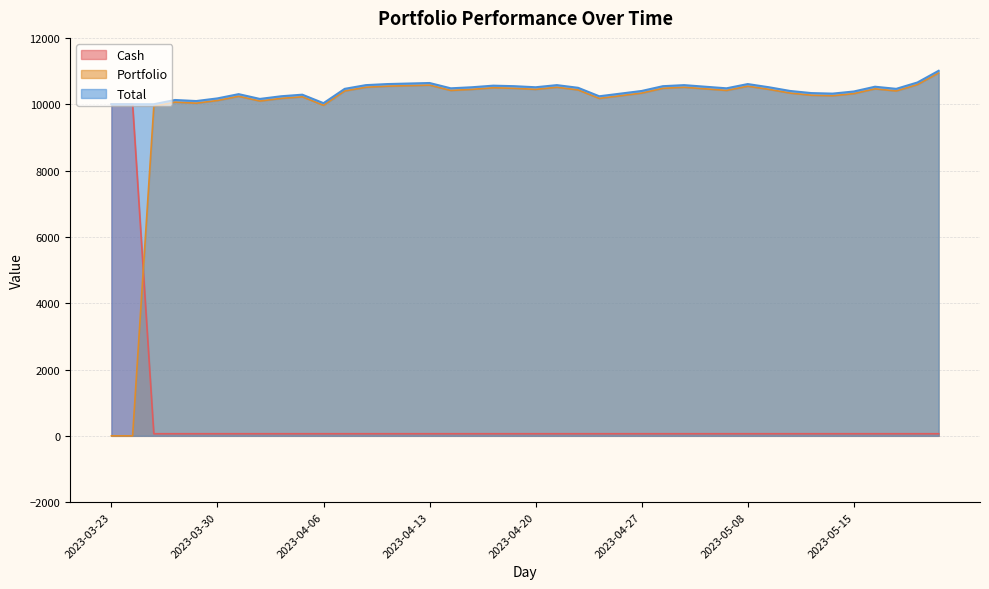

The Portfolio series shows 16137.2 at 2023-05-03. True or false?

False